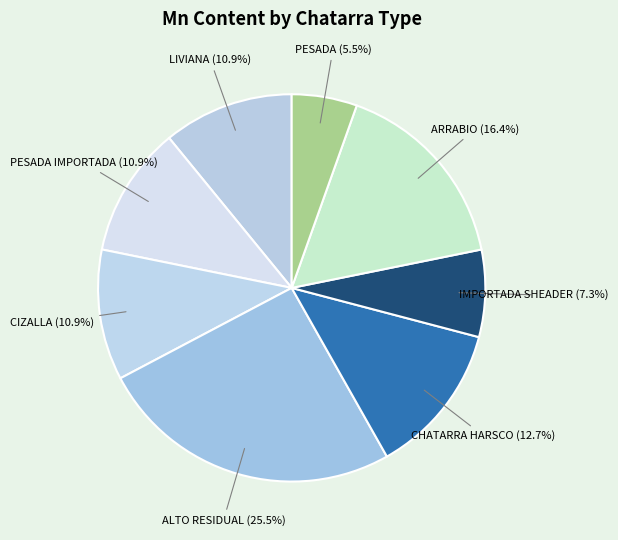

Count the number of slices in the pie.

8